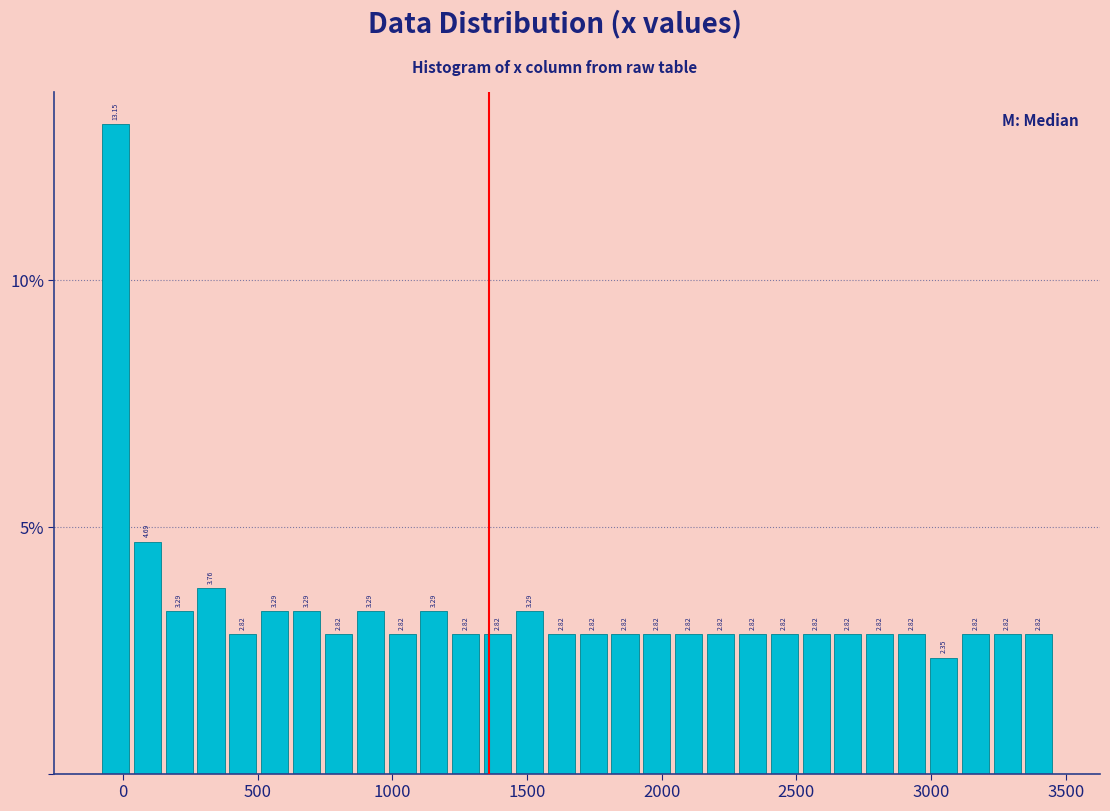

Read against the x-axis, roughly where is the centre of the tallest bar?

-50